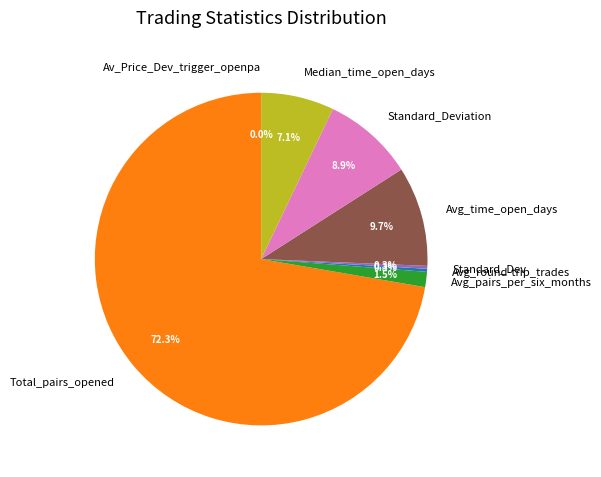

Approximately how many times larger is the value at Median_time_open_days compared to Avg_time_open_days?

0.7